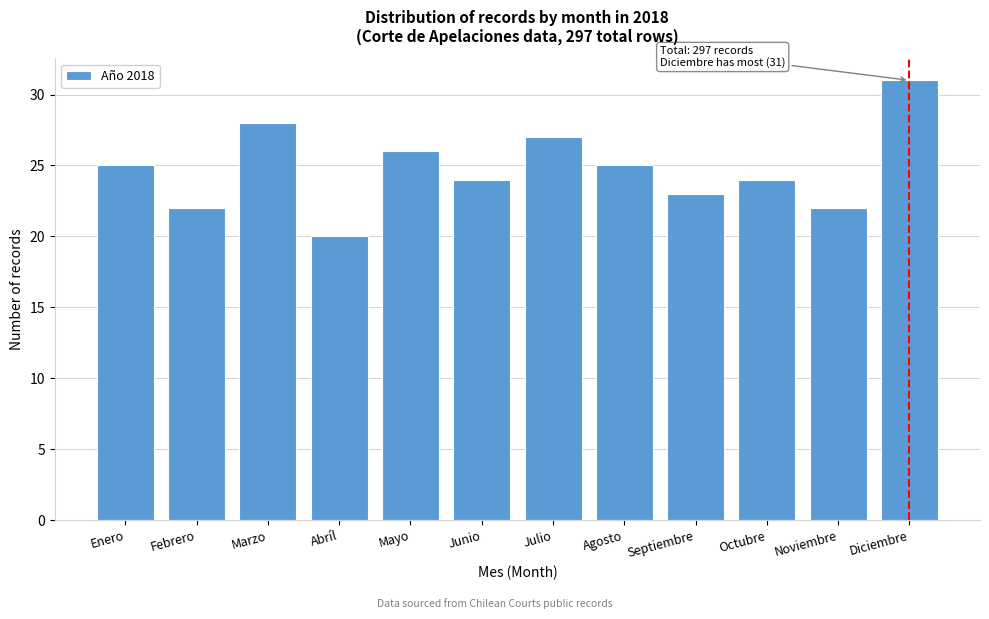

Reading right to left, transcribe all the data shown in this chart.

31	22	24	23	25	27	24	26	20	28	22	25